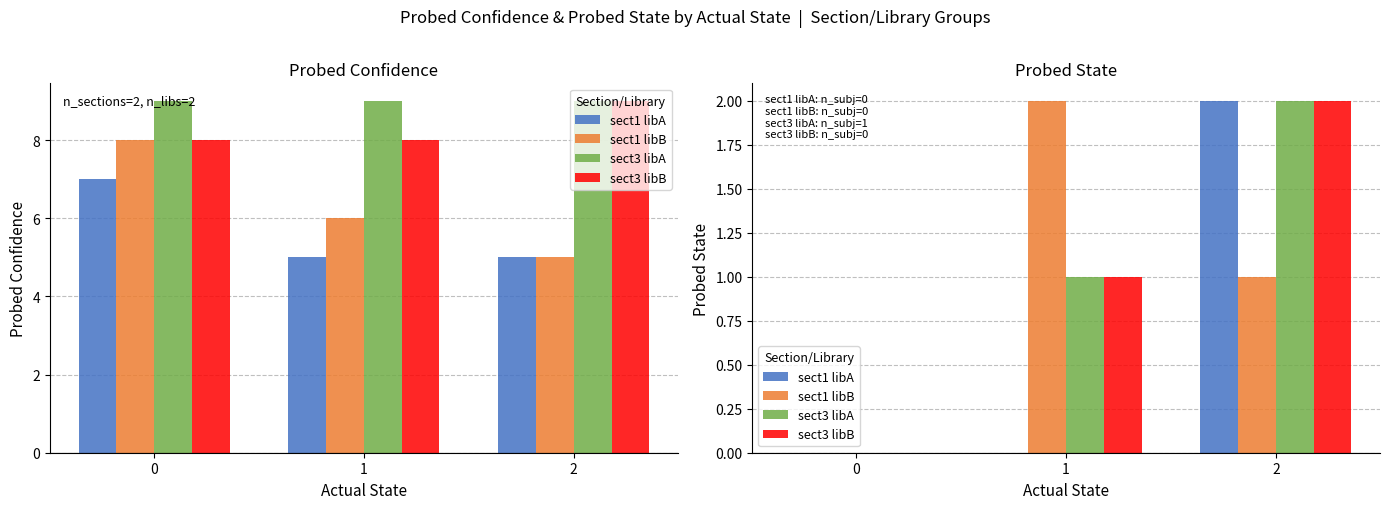

List the labels in order of sect1 libB value, largest first.

1, 2, 0